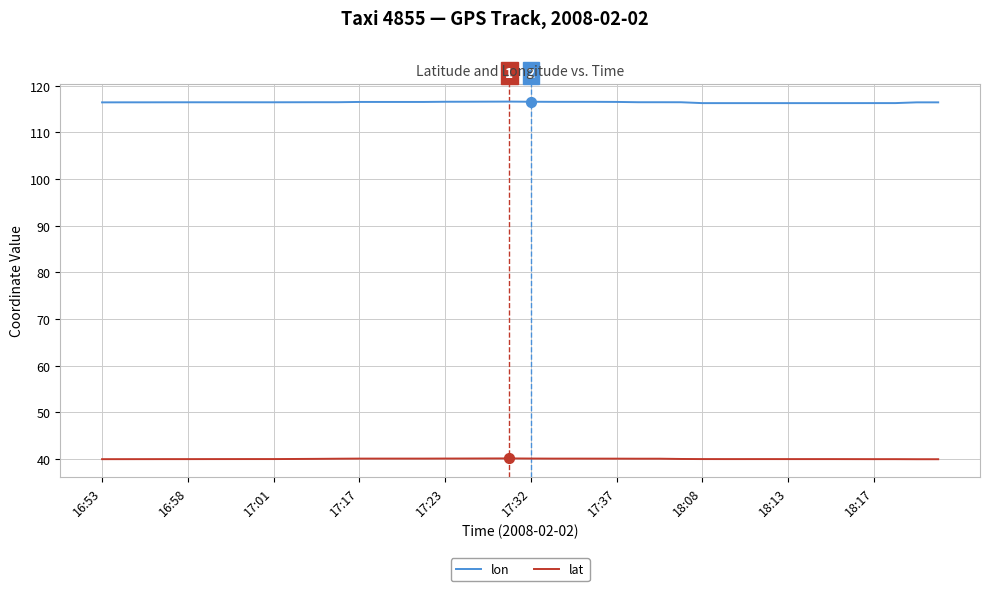

Which series has the largest range (max minus min)?

lon